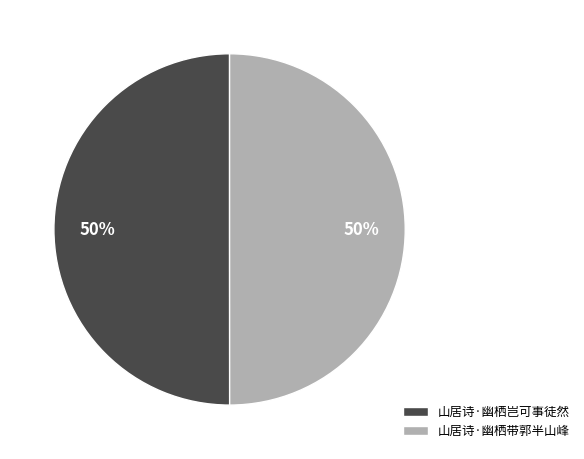

Do 山居诗·幽栖带郭半山峰 and 山居诗·幽栖岂可事徒然 together represent more than half of the pie?

Yes